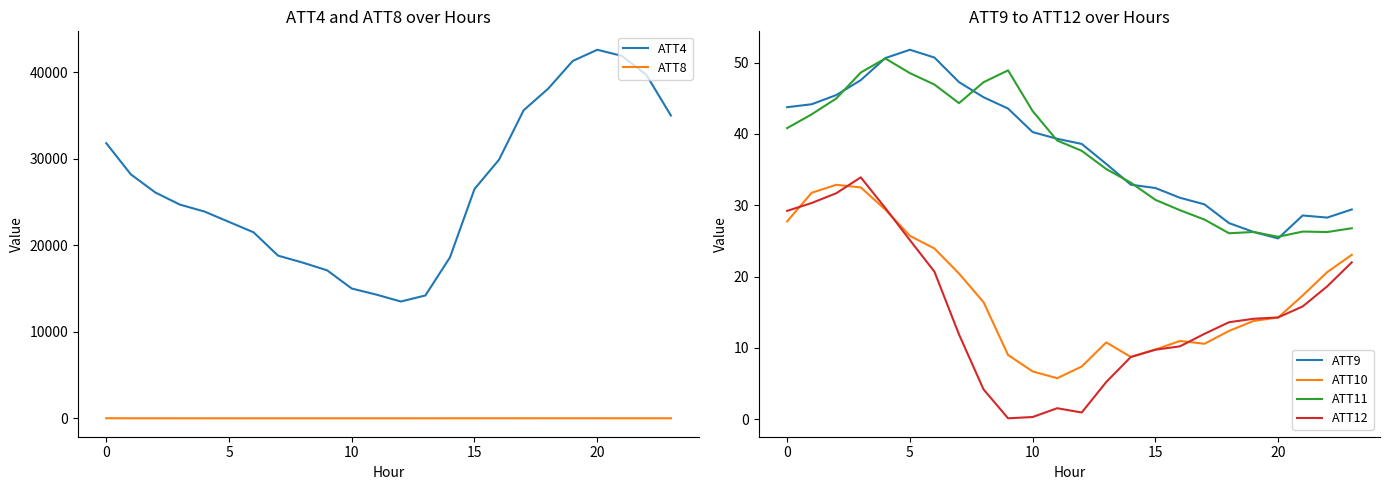

What is the sum of all ATT12 values?

363.5